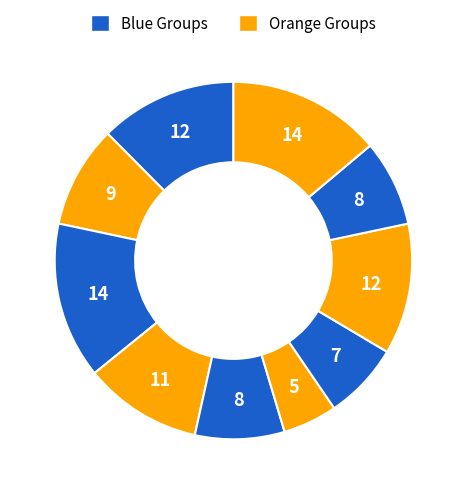

How many slices are in this pie chart?

10